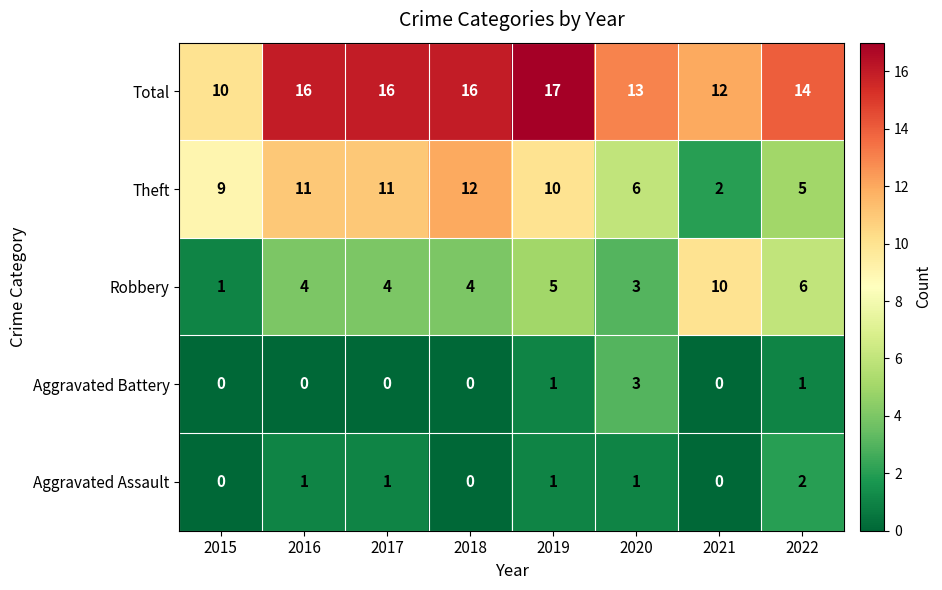

What is the sum of all Aggravated Assault values?

6